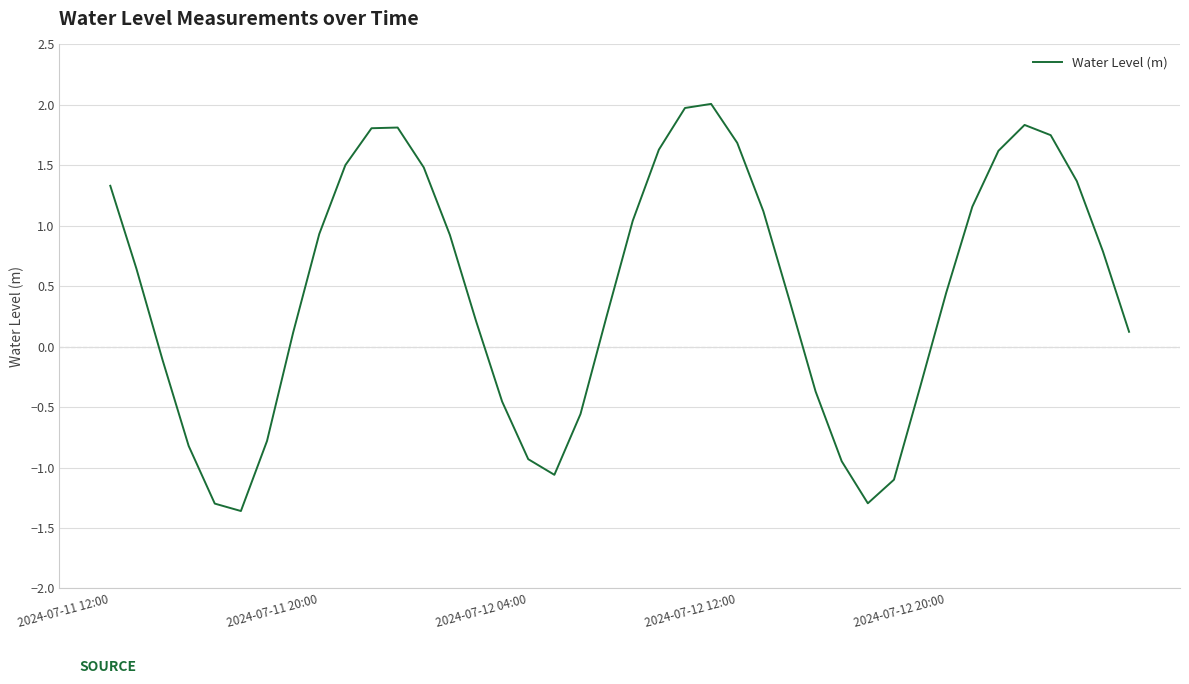

What is the minimum value shown in the chart?

-1.4